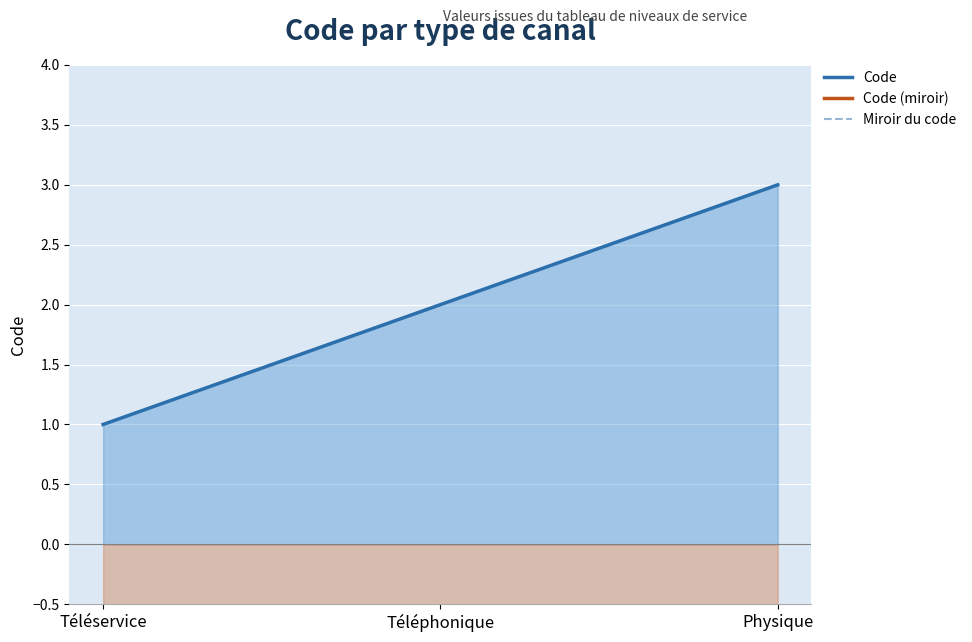

At Téléservice, list the series in order from largest to smallest.

Code, Code (miroir), Miroir du code